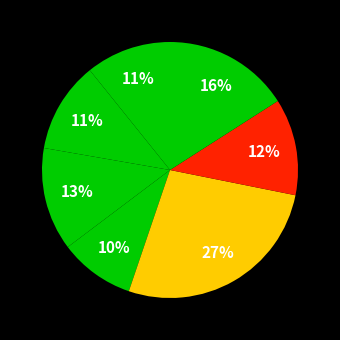

How many segments does this pie chart have?

7